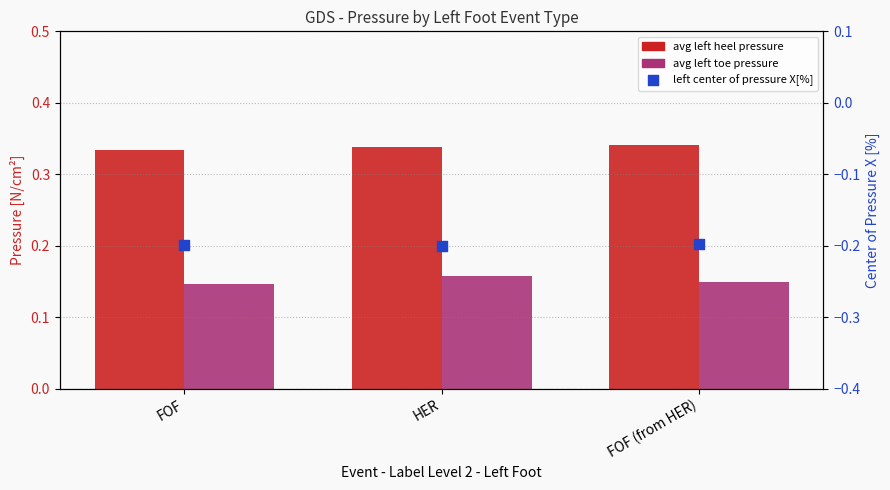

At which category is the sum across all series the highest?

HER